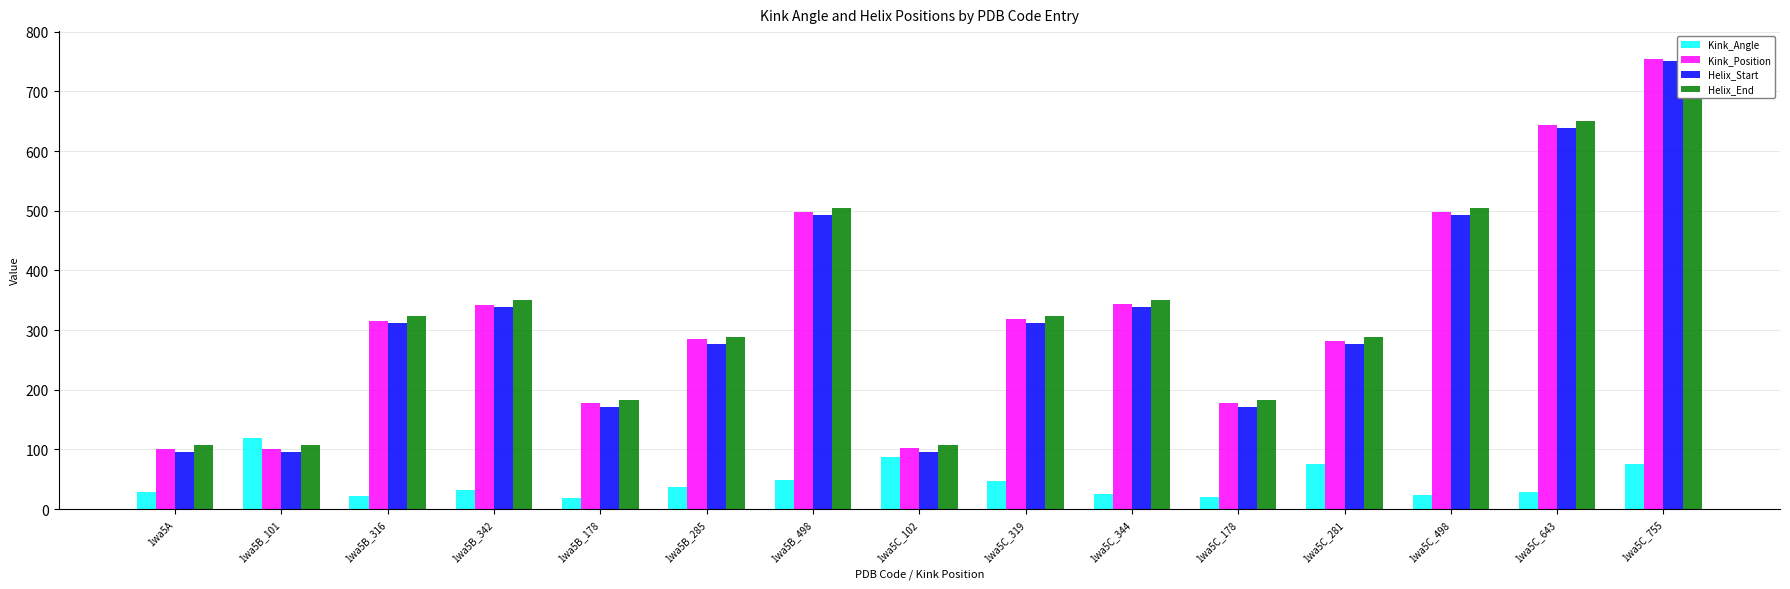

Reading right to left, what are all the values shown in this chart?

Kink_Angle: 1wa5C_755=75.6	1wa5C_643=28.1	1wa5C_498=24.0	1wa5C_281=76.2	1wa5C_178=20.7	1wa5C_344=24.8	1wa5C_319=46.2	1wa5C_102=86.6	1wa5B_498=47.9	1wa5B_285=36.6	1wa5B_178=18.1	1wa5B_342=31.4	1wa5B_316=21.5	1wa5B_101=118.3	1wa5A=29.3
Kink_Position: 1wa5C_755=755.0	1wa5C_643=643.0	1wa5C_498=498.0	1wa5C_281=281.0	1wa5C_178=178.0	1wa5C_344=344.0	1wa5C_319=319.0	1wa5C_102=102.0	1wa5B_498=498.0	1wa5B_285=285.0	1wa5B_178=178.0	1wa5B_342=342.0	1wa5B_316=316.0	1wa5B_101=101.0	1wa5A=101.0
Helix_Start: 1wa5C_755=751.0	1wa5C_643=638.0	1wa5C_498=493.0	1wa5C_281=277.0	1wa5C_178=171.0	1wa5C_344=338.0	1wa5C_319=312.0	1wa5C_102=96.0	1wa5B_498=493.0	1wa5B_285=277.0	1wa5B_178=171.0	1wa5B_342=338.0	1wa5B_316=312.0	1wa5B_101=96.0	1wa5A=96.0
Helix_End: 1wa5C_755=763.0	1wa5C_643=650.0	1wa5C_498=505.0	1wa5C_281=289.0	1wa5C_178=183.0	1wa5C_344=350.0	1wa5C_319=324.0	1wa5C_102=108.0	1wa5B_498=505.0	1wa5B_285=289.0	1wa5B_178=183.0	1wa5B_342=350.0	1wa5B_316=324.0	1wa5B_101=108.0	1wa5A=108.0